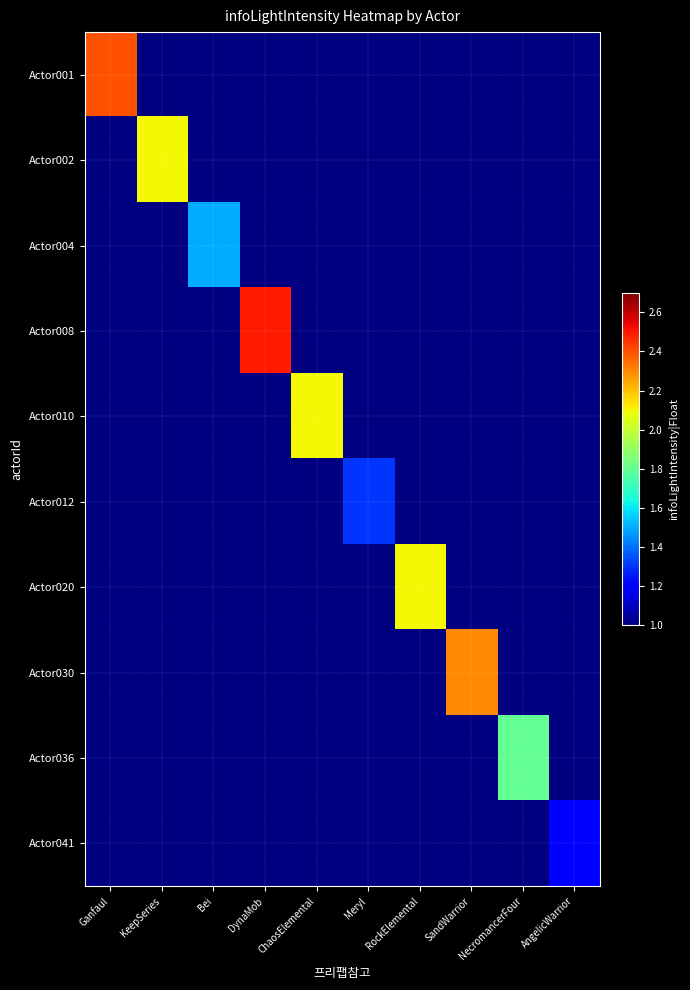

Which category has the lowest value in the Actor041 series?

Ganfaul